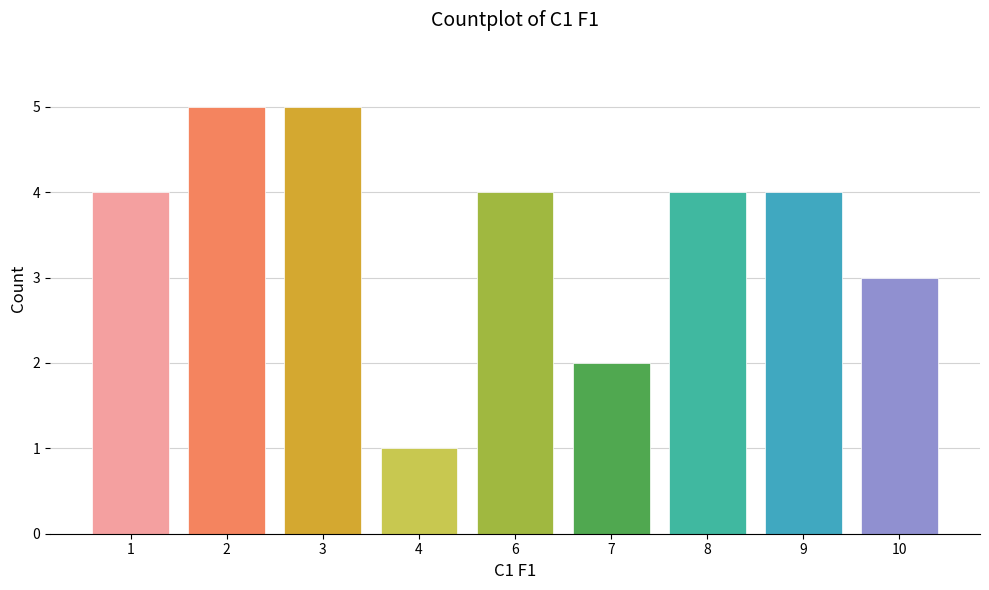

Are the bars horizontal?

No